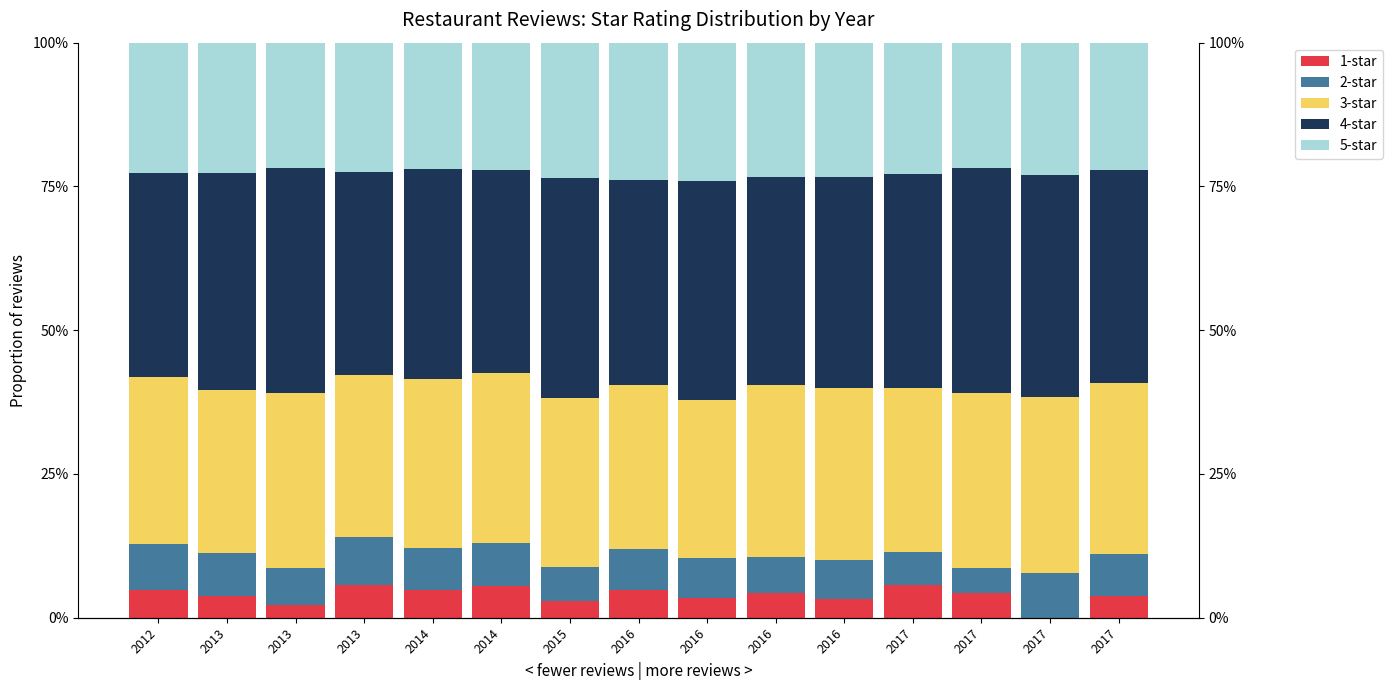

What is the value of the 4-star bar at the 1st from the left?

0.4